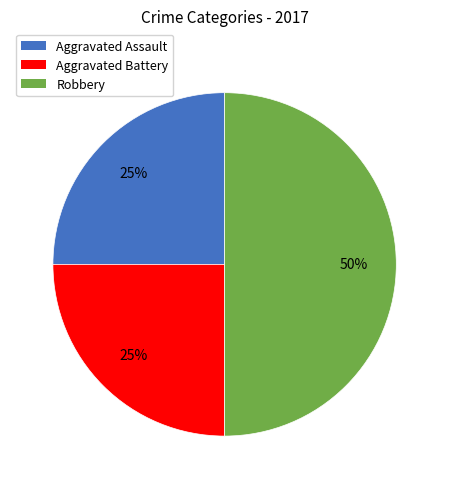

Which slice is the largest?

Robbery